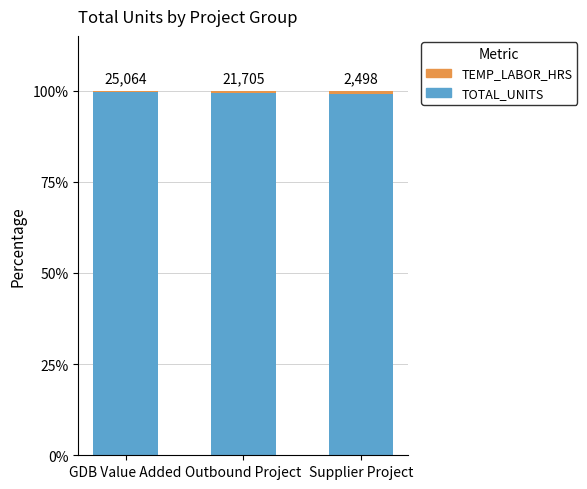

Are the bars horizontal?

No